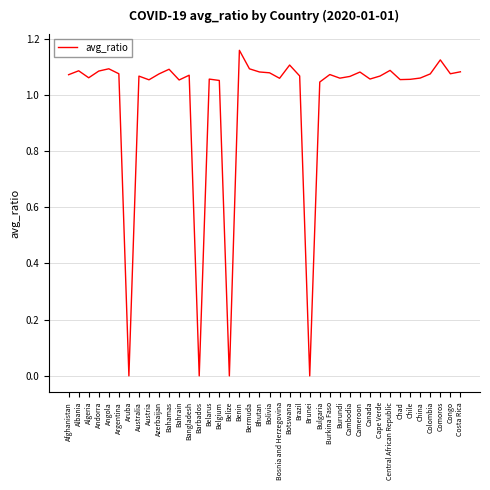

Is it true that the value at Belarus is 1.4?

False